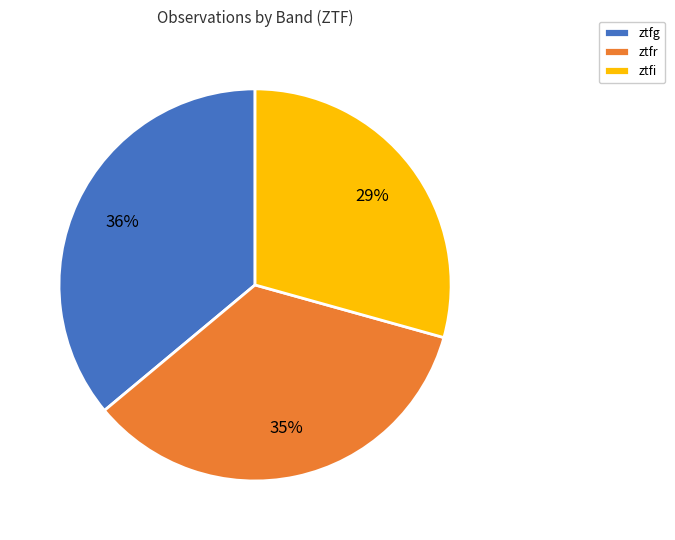

Do ztfg and ztfr together represent more than half of the pie?

Yes